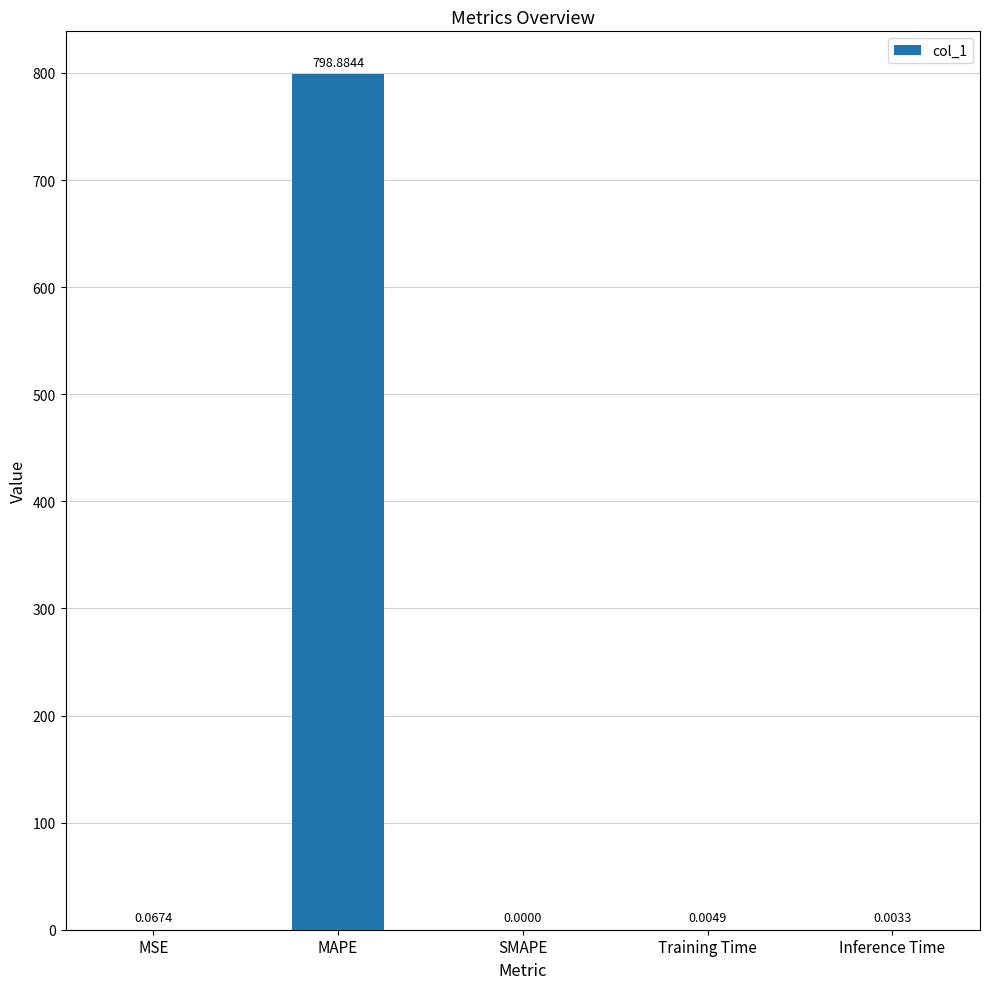

Which category has the highest value across all series?

MAPE